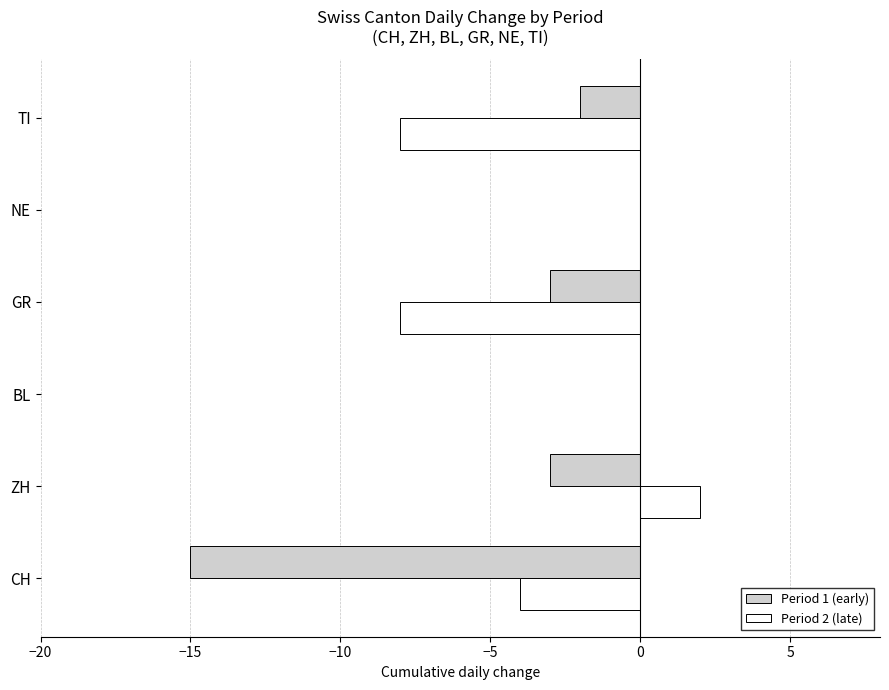

True or false: Period 1 (early) has a value of 9 at BL.

False